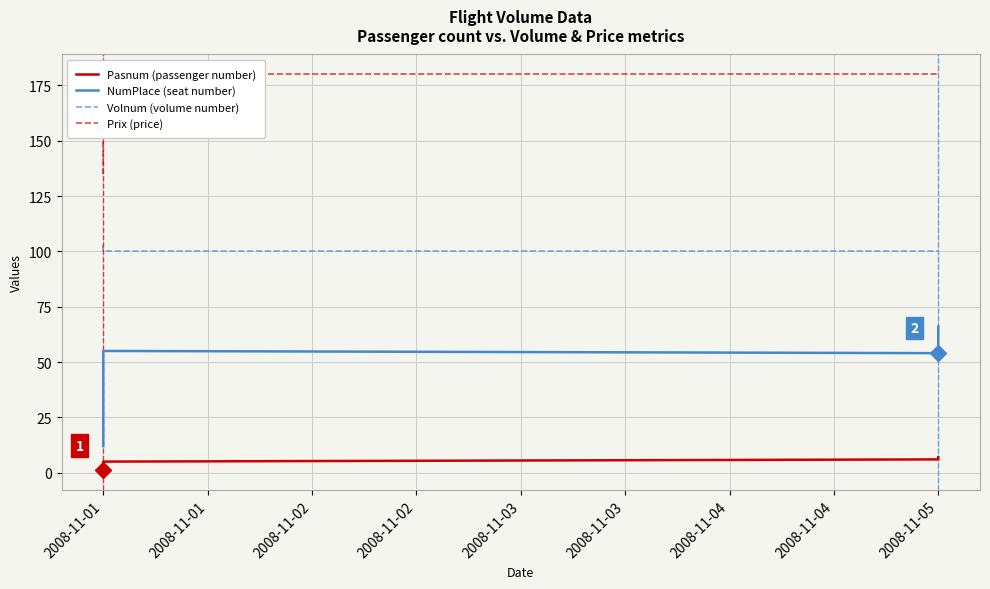

What is the value of the NumPlace (seat number) point at the 3rd from the left?

55